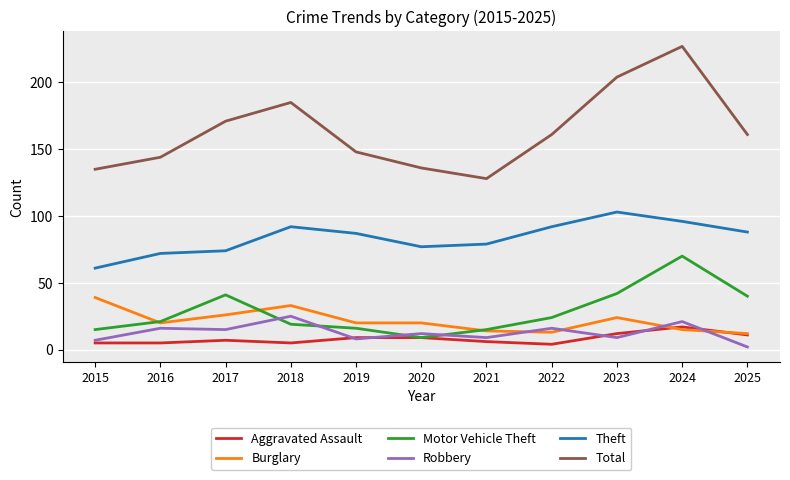

How many values in the Total series are below 161?

5